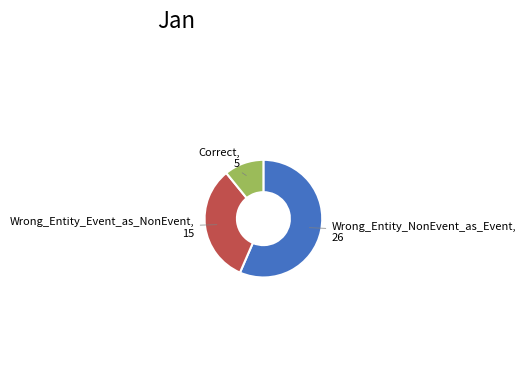

Is there a majority slice in this chart?

Yes